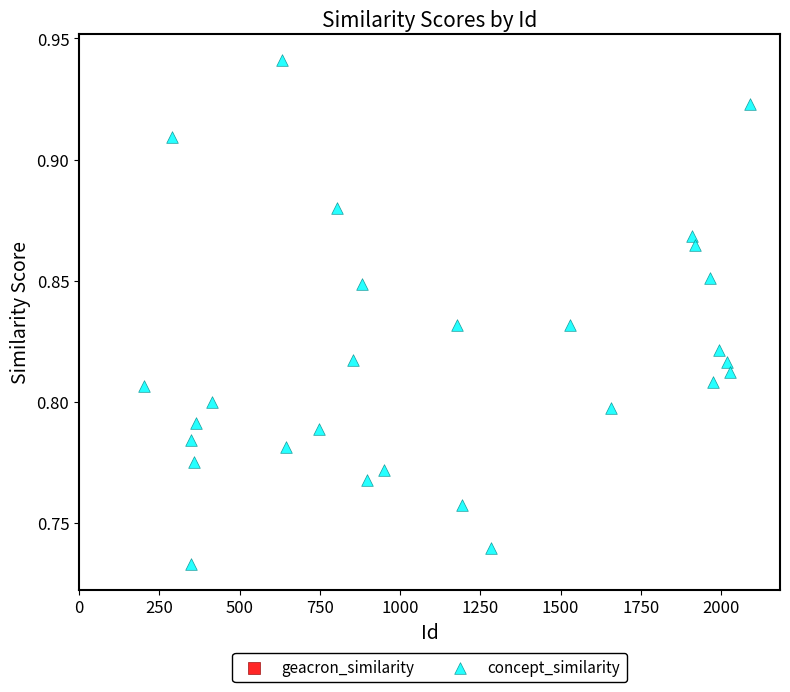

What is the range of X values (max minus min)?

1886.0